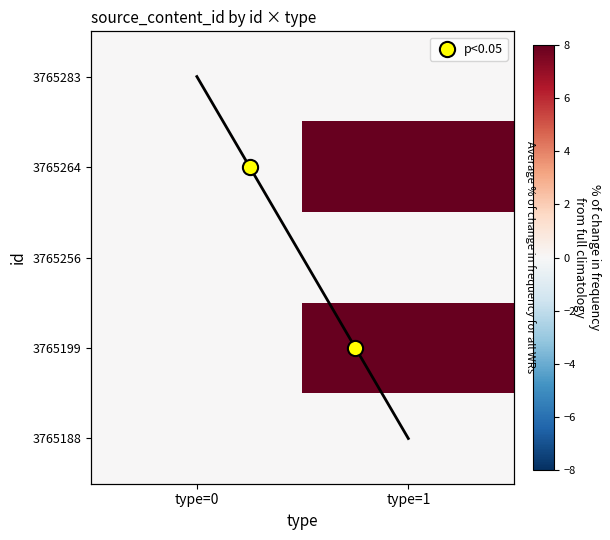

At which label does 3765199 reach its minimum?

type=0